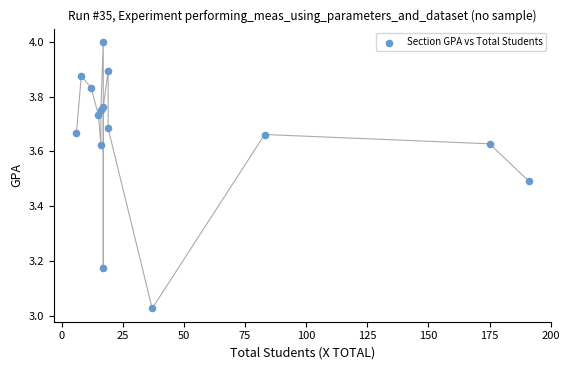

What is the range of Y values (max minus min)?

1.0